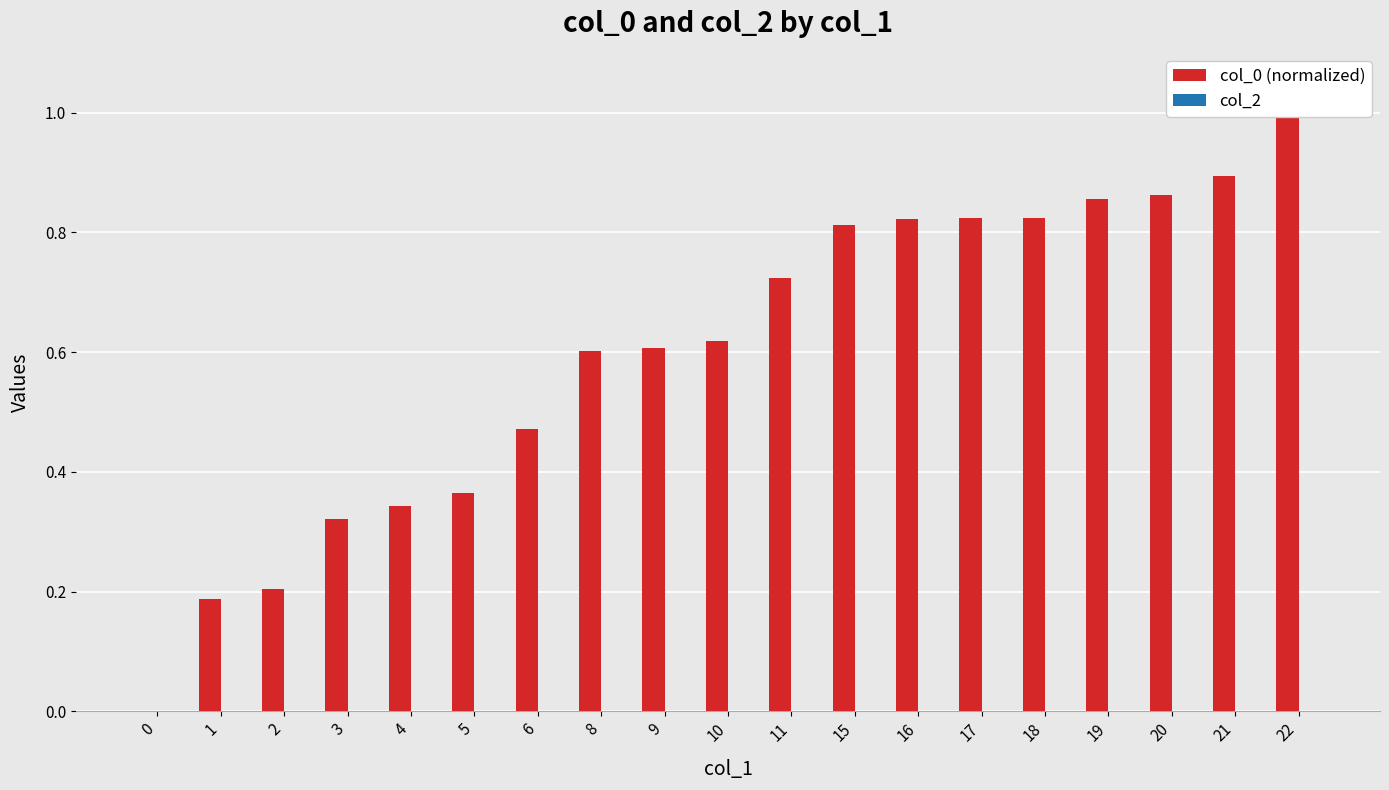

Reading left to right, what are all the values shown in this chart?

col_0 (normalized): 0=0.0	1=0.2	2=0.2	3=0.3	4=0.3	5=0.4	6=0.5	8=0.6	9=0.6	10=0.6	11=0.7	15=0.8	16=0.8	17=0.8	18=0.8	19=0.9	20=0.9	21=0.9	22=1.0
col_2: 0=0.0	1=0.0	2=0.0	3=0.0	4=0.0	5=0.0	6=0.0	8=0.0	9=0.0	10=0.0	11=0.0	15=0.0	16=0.0	17=0.0	18=0.0	19=0.0	20=0.0	21=0.0	22=0.0